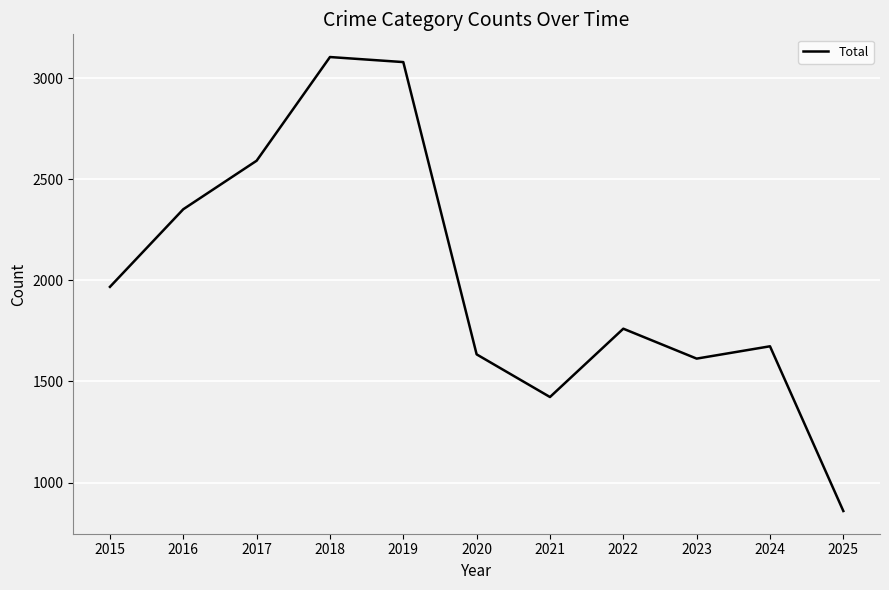

Reading right to left, what are all the values shown in this chart?

859	1674	1613	1761	1423	1634	3080	3105	2592	2352	1968